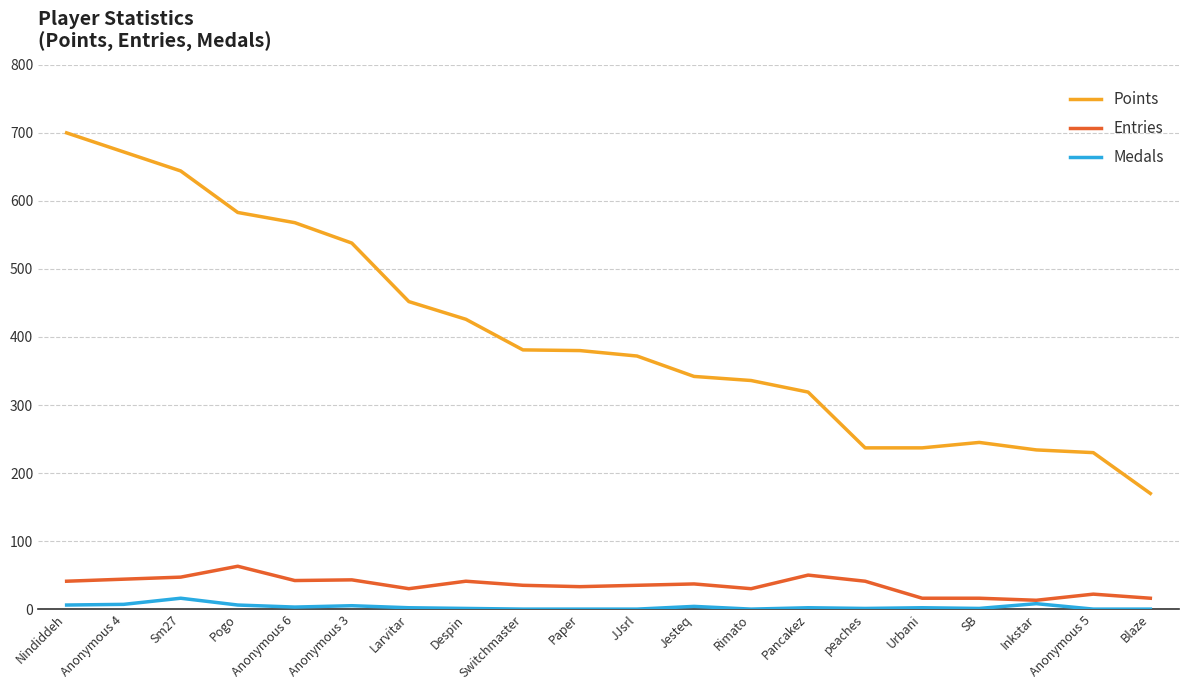

Which series has the largest range (max minus min)?

Points